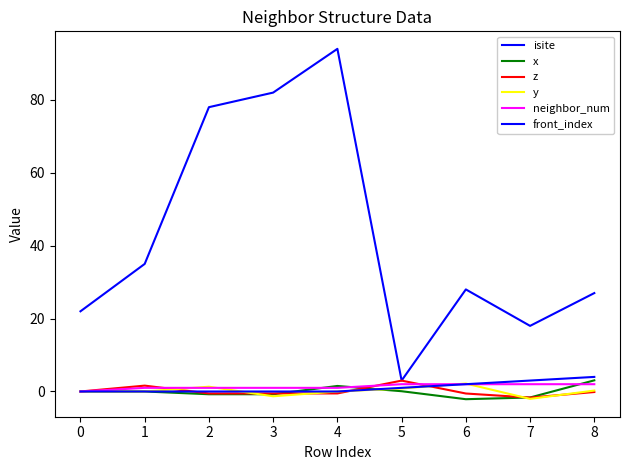

Is the value of neighbor_num at 6 greater than the value of isite at 7?

No